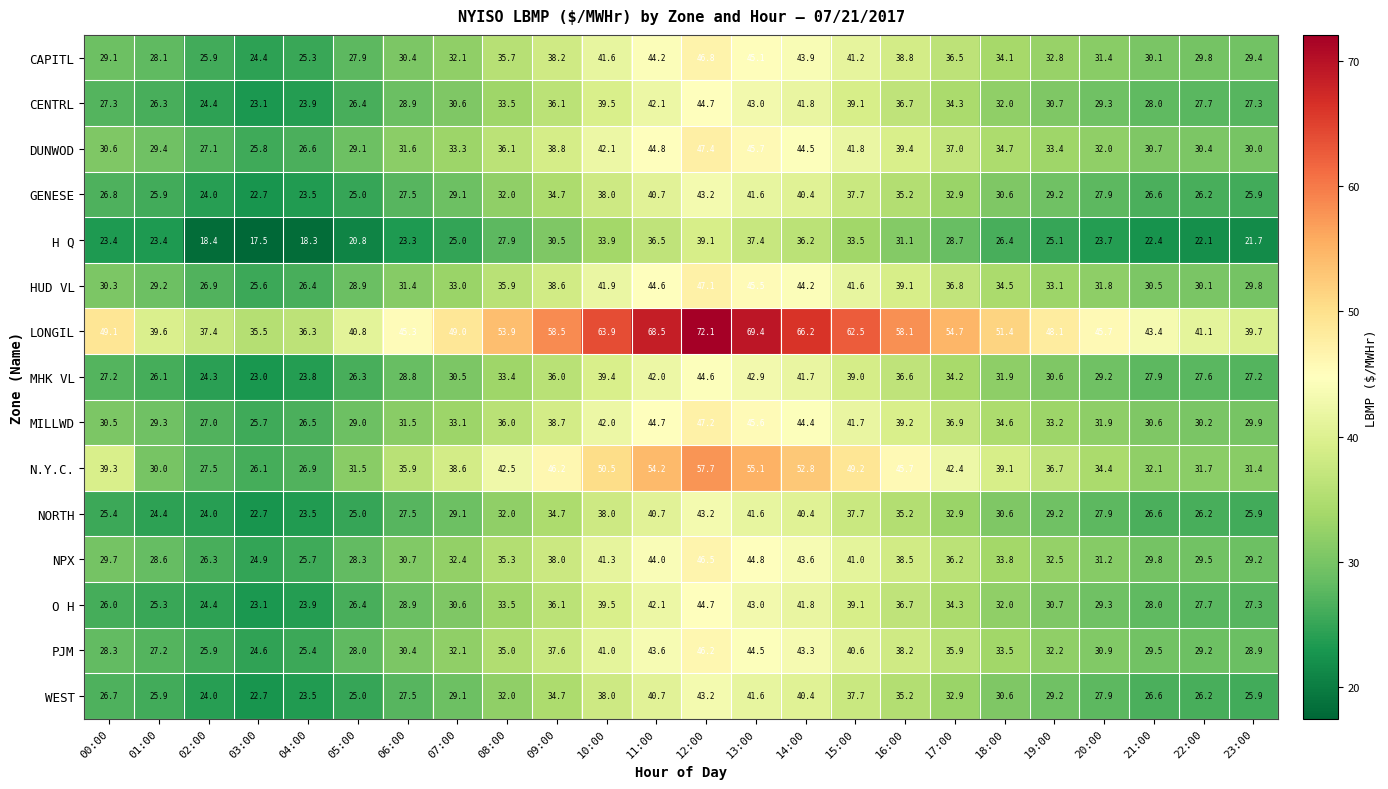

At which label does CAPITL first exceed 32?

07:00